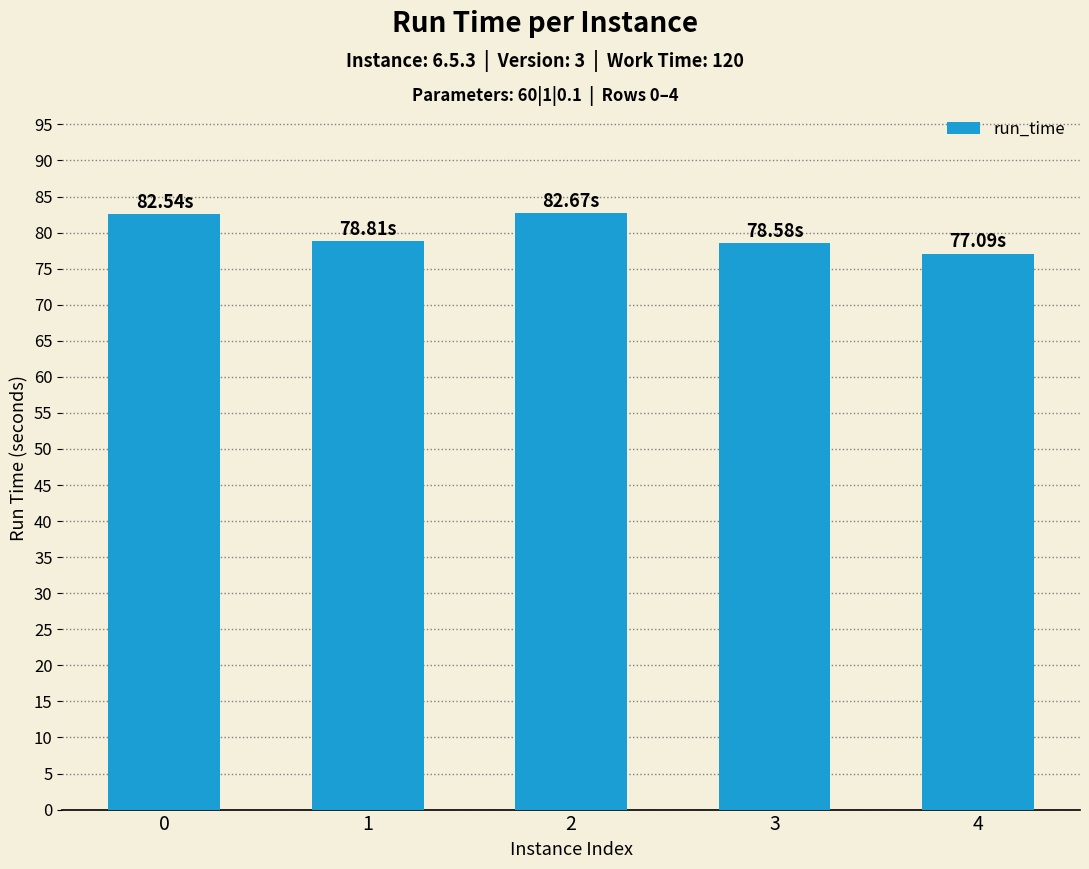

What is the change in value from 2 to 3?

-4.1